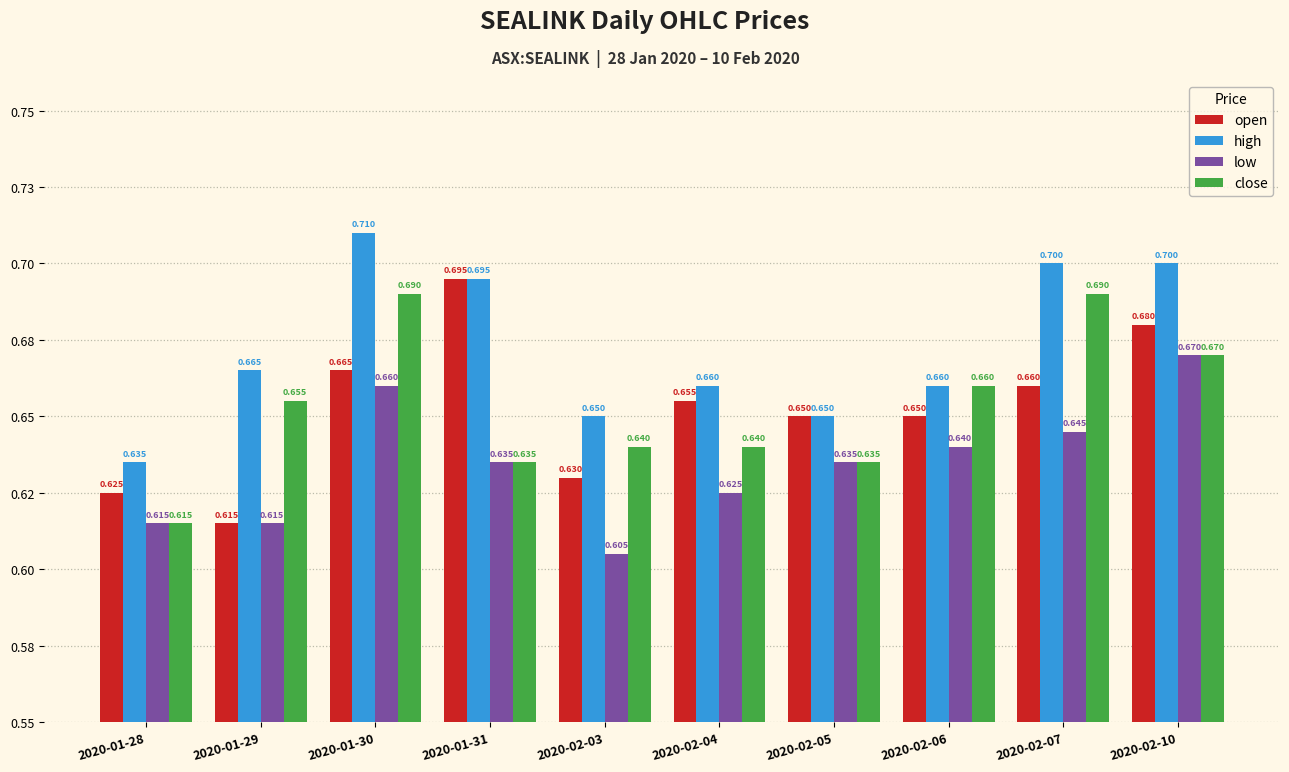

Which has a higher value, 2020-02-10 or 2020-02-03?

2020-02-10